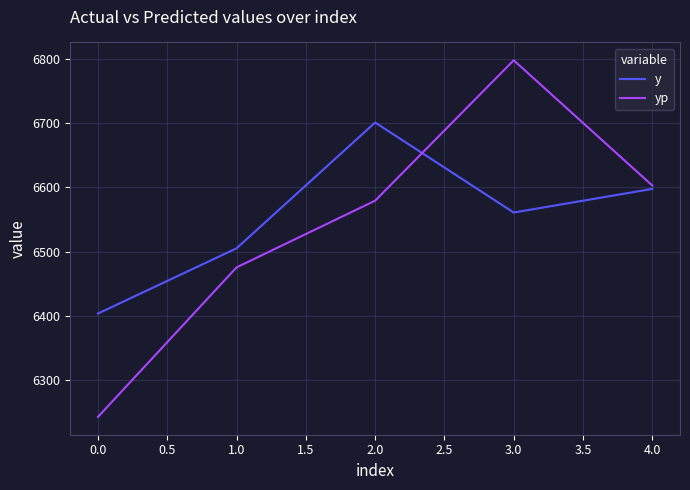

Is the value of y at 2.0 greater than the value of yp at 3.0?

No